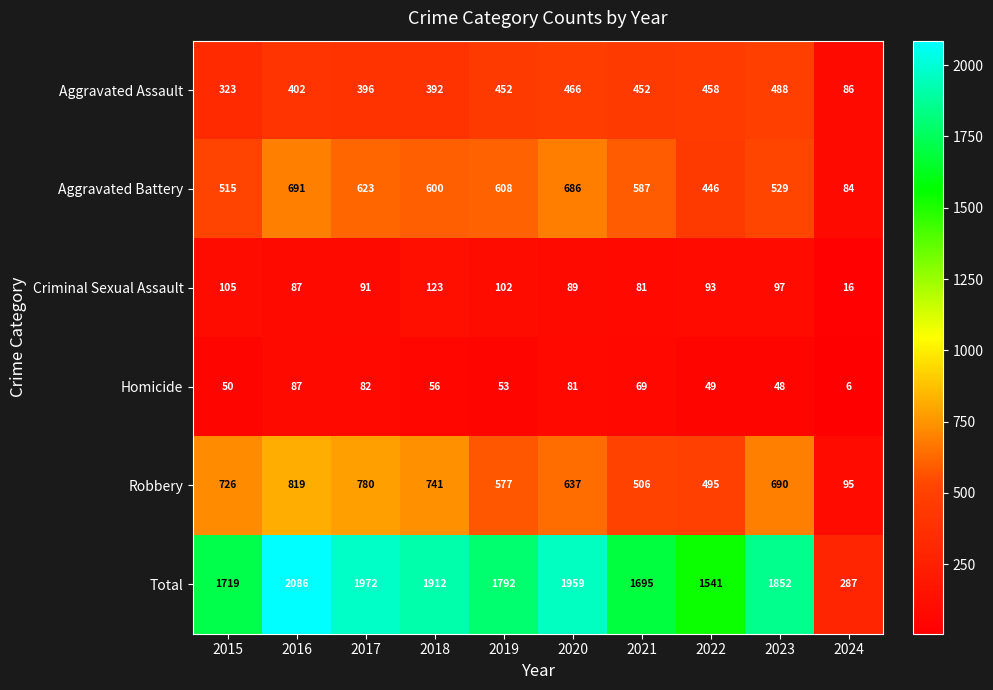

How many distinct data groups are displayed?

6